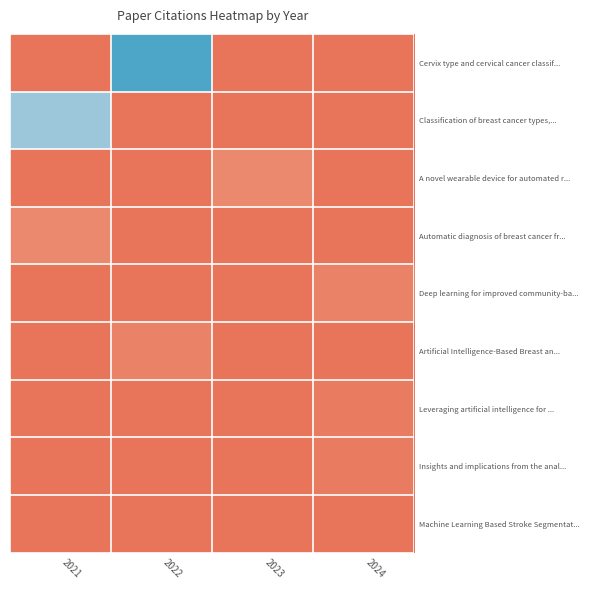

Reading left to right, extract all data points from this chart.

Cervix type and cervical cancer classif...: 2021=0	2022=59	2023=0	2024=0
Classification of breast cancer types,...: 2021=42	2022=0	2023=0	2024=0
A novel wearable device for automated r...: 2021=0	2022=0	2023=3	2024=0
Automatic diagnosis of breast cancer fr...: 2021=3	2022=0	2023=0	2024=0
Deep learning for improved community-ba...: 2021=0	2022=0	2023=0	2024=2
Artificial Intelligence-Based Breast an...: 2021=0	2022=2	2023=0	2024=0
Leveraging artificial intelligence for ...: 2021=0	2022=0	2023=0	2024=1
Insights and implications from the anal...: 2021=0	2022=0	2023=0	2024=1
Machine Learning Based Stroke Segmentat...: 2021=0	2022=0	2023=0	2024=0